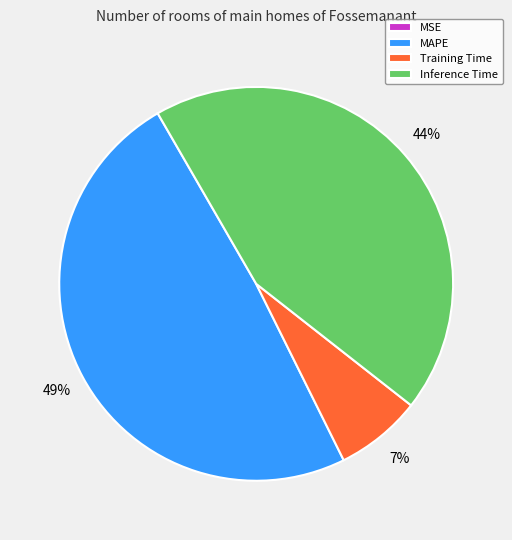

Is there a majority slice in this chart?

No